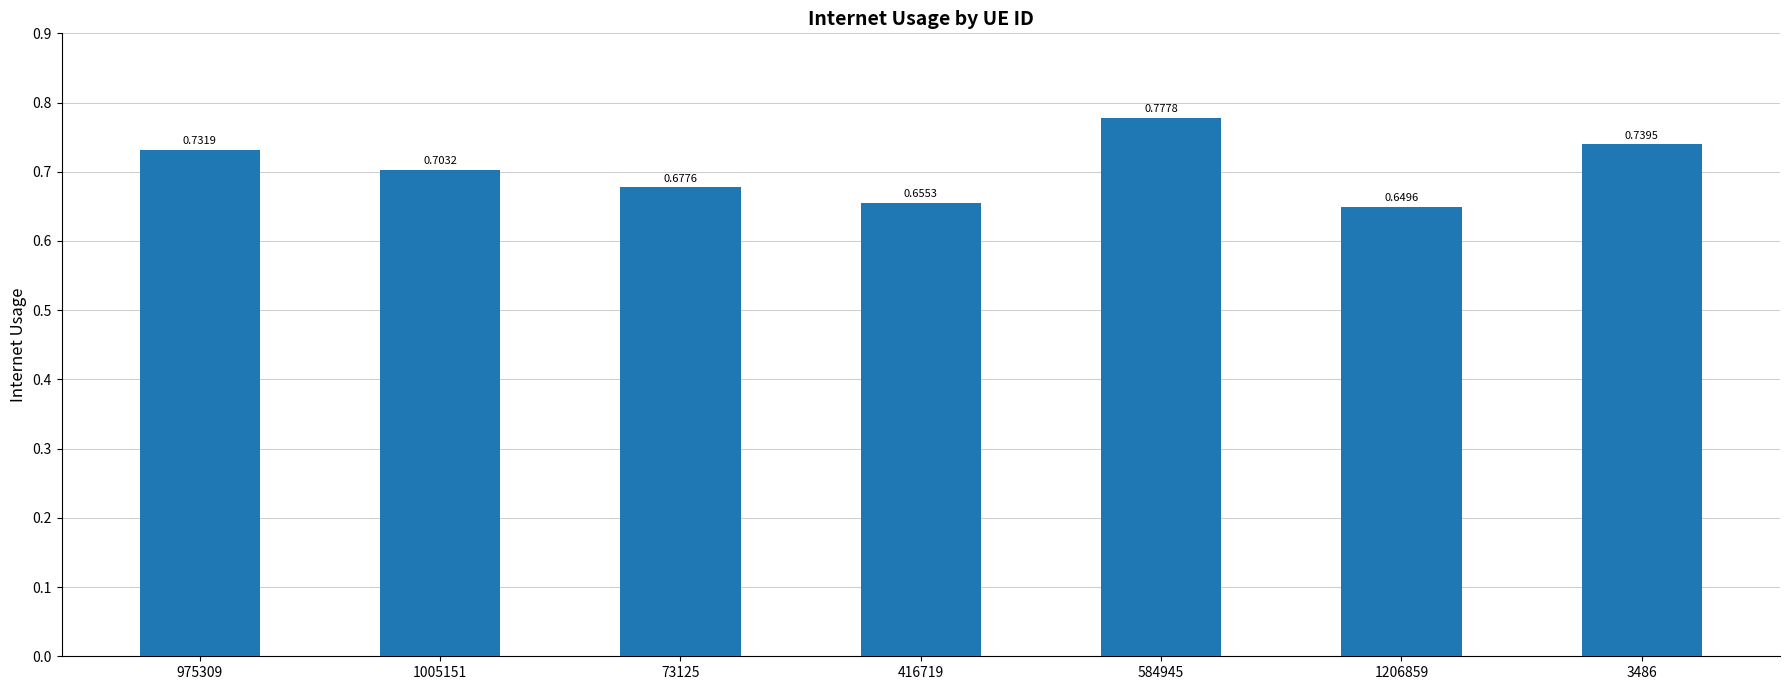

Count the values in the range 0 to 1.

7